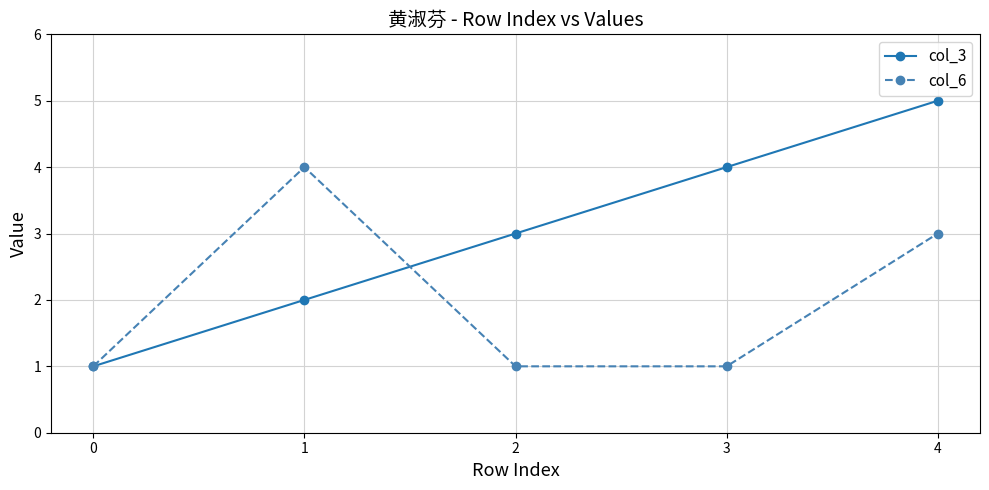

Is it true that col_6 equals 3 at 4?

True